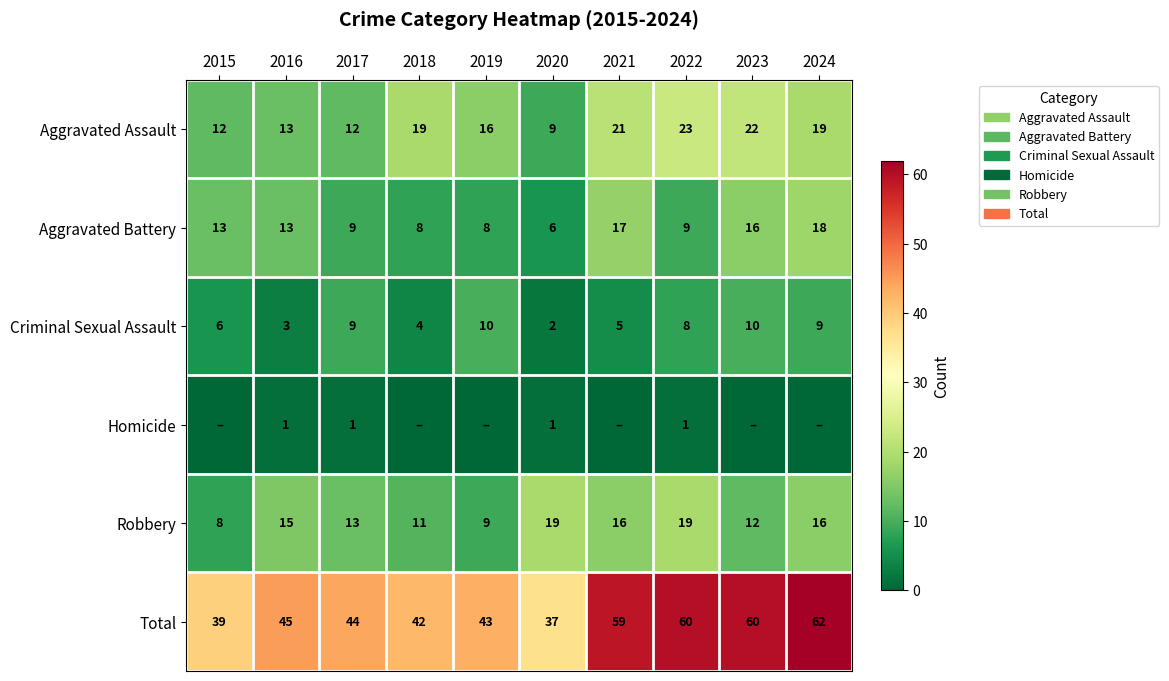

What is the minimum value for Robbery?

8